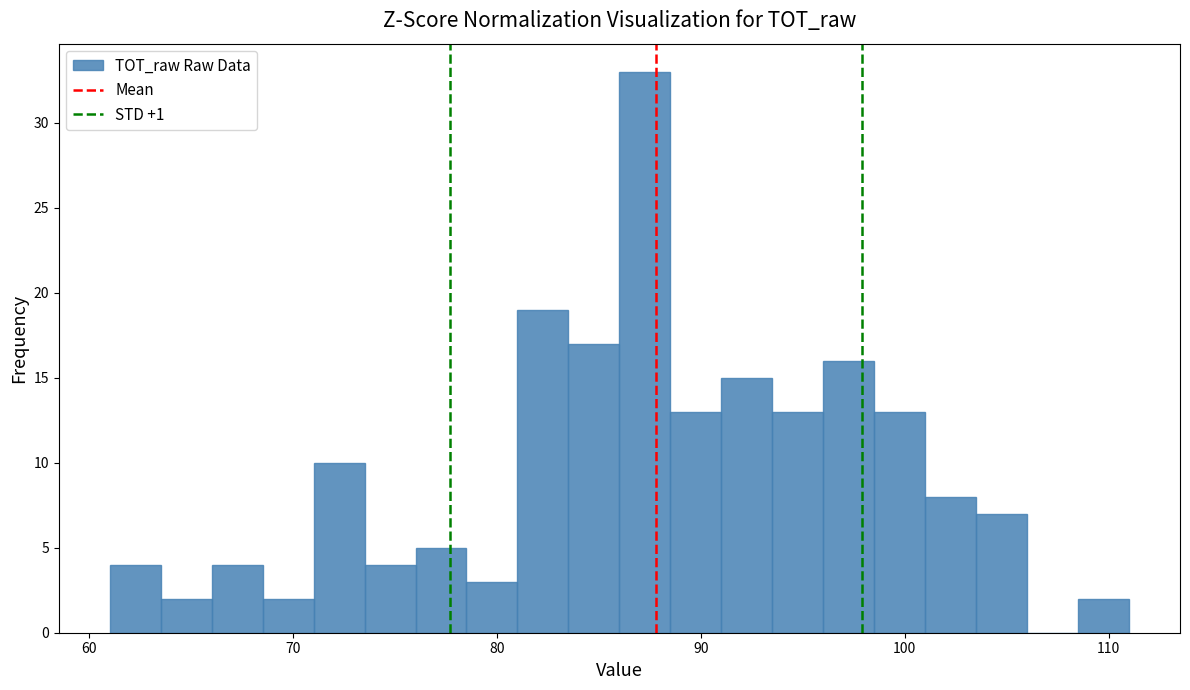

Read against the x-axis, roughly where is the centre of the tallest bar?

87